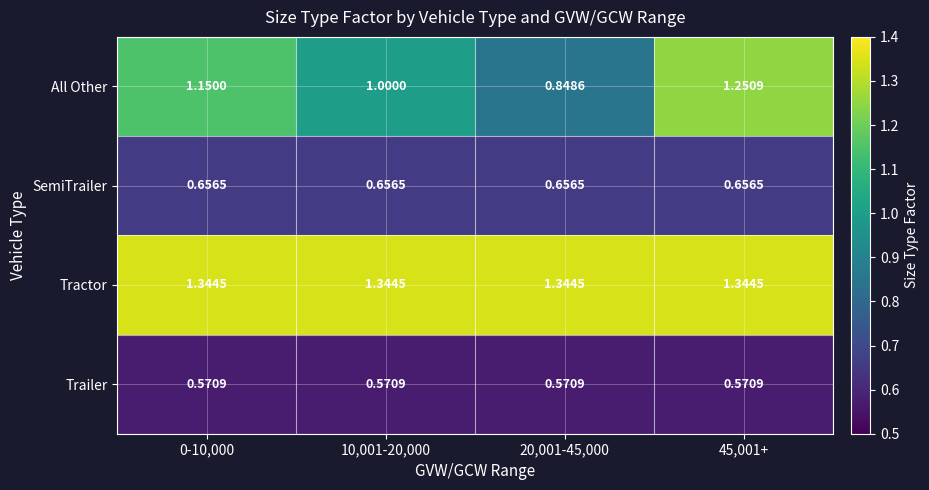

Which series has the largest total across all categories?

Tractor